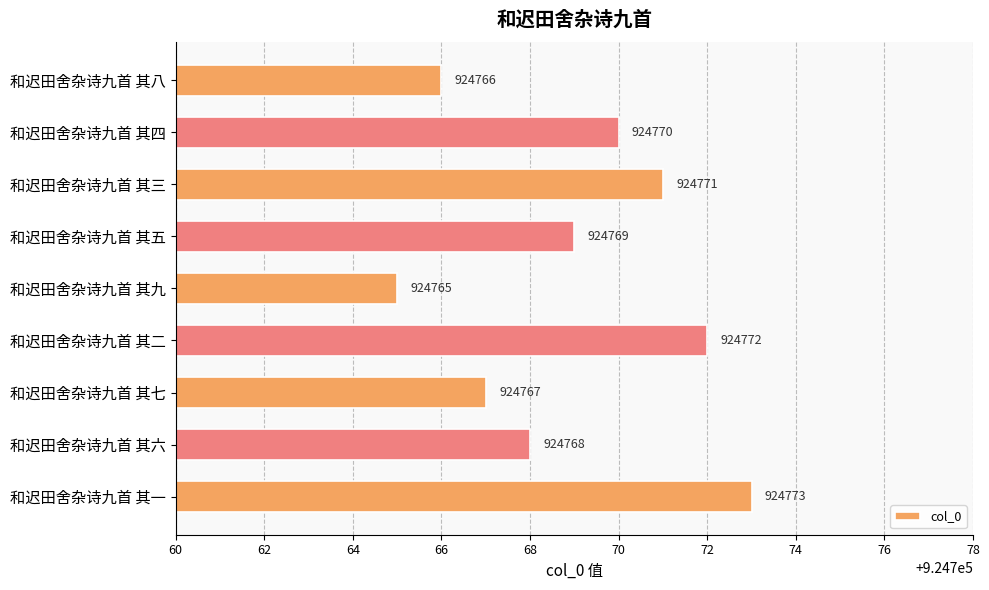

List the labels in order of value, largest first.

和迟田舍杂诗九首 其一, 和迟田舍杂诗九首 其二, 和迟田舍杂诗九首 其三, 和迟田舍杂诗九首 其四, 和迟田舍杂诗九首 其五, 和迟田舍杂诗九首 其六, 和迟田舍杂诗九首 其七, 和迟田舍杂诗九首 其八, 和迟田舍杂诗九首 其九